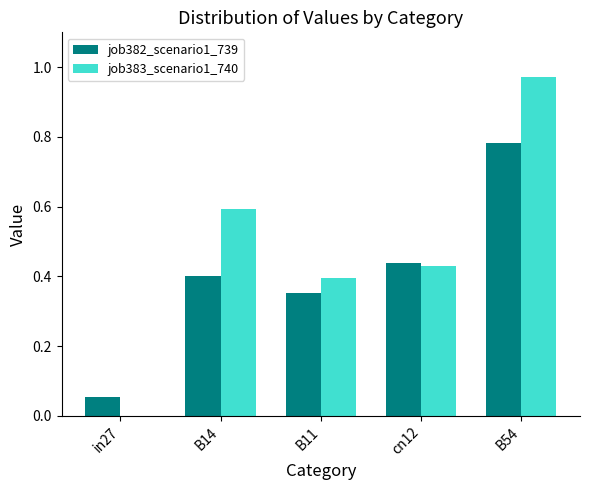

Which series has the largest range (max minus min)?

job383_scenario1_740